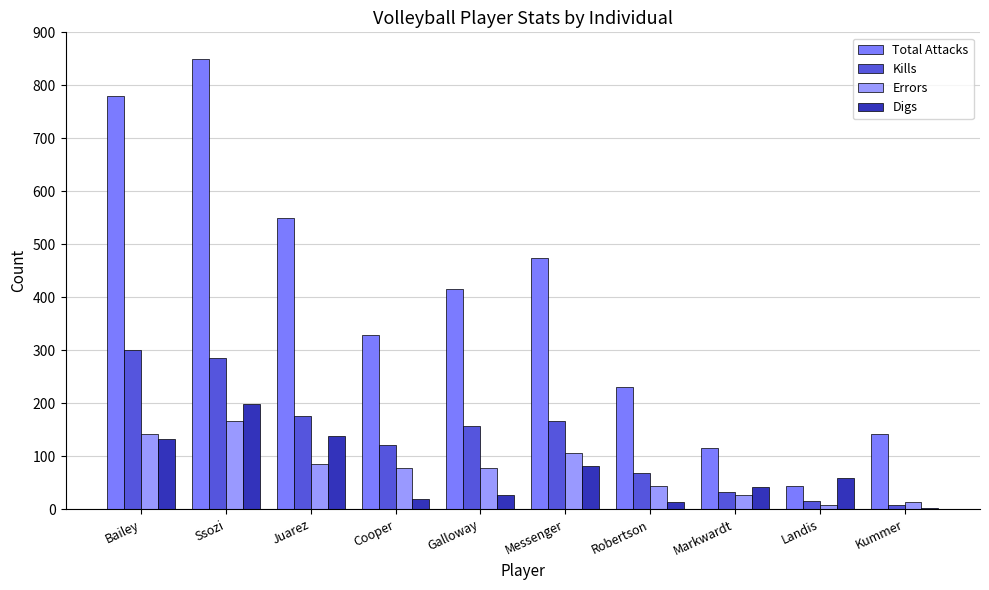

The Digs series shows 36 at Bailey. True or false?

False